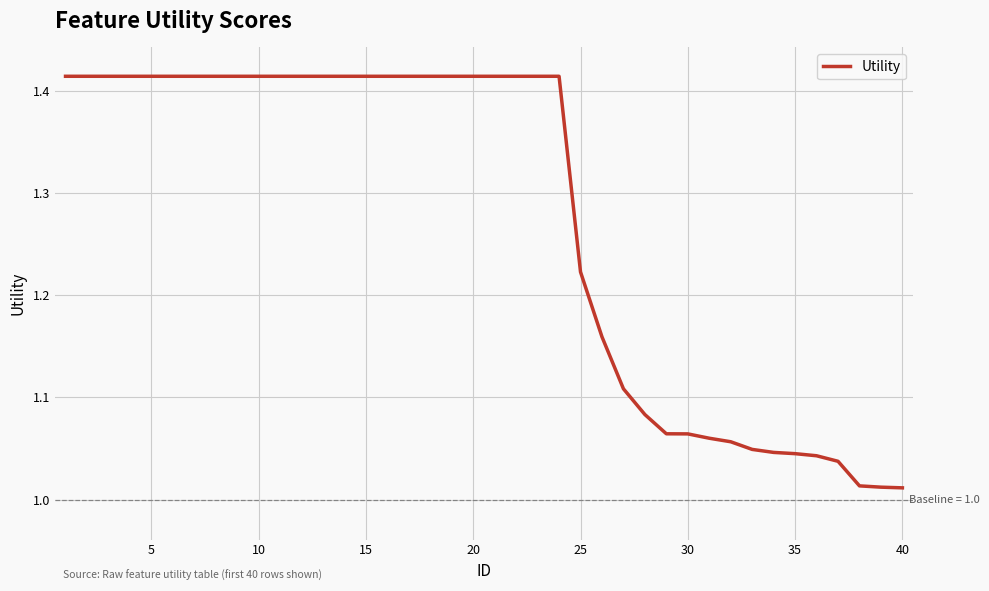

What is the difference between the maximum and minimum values?

0.4